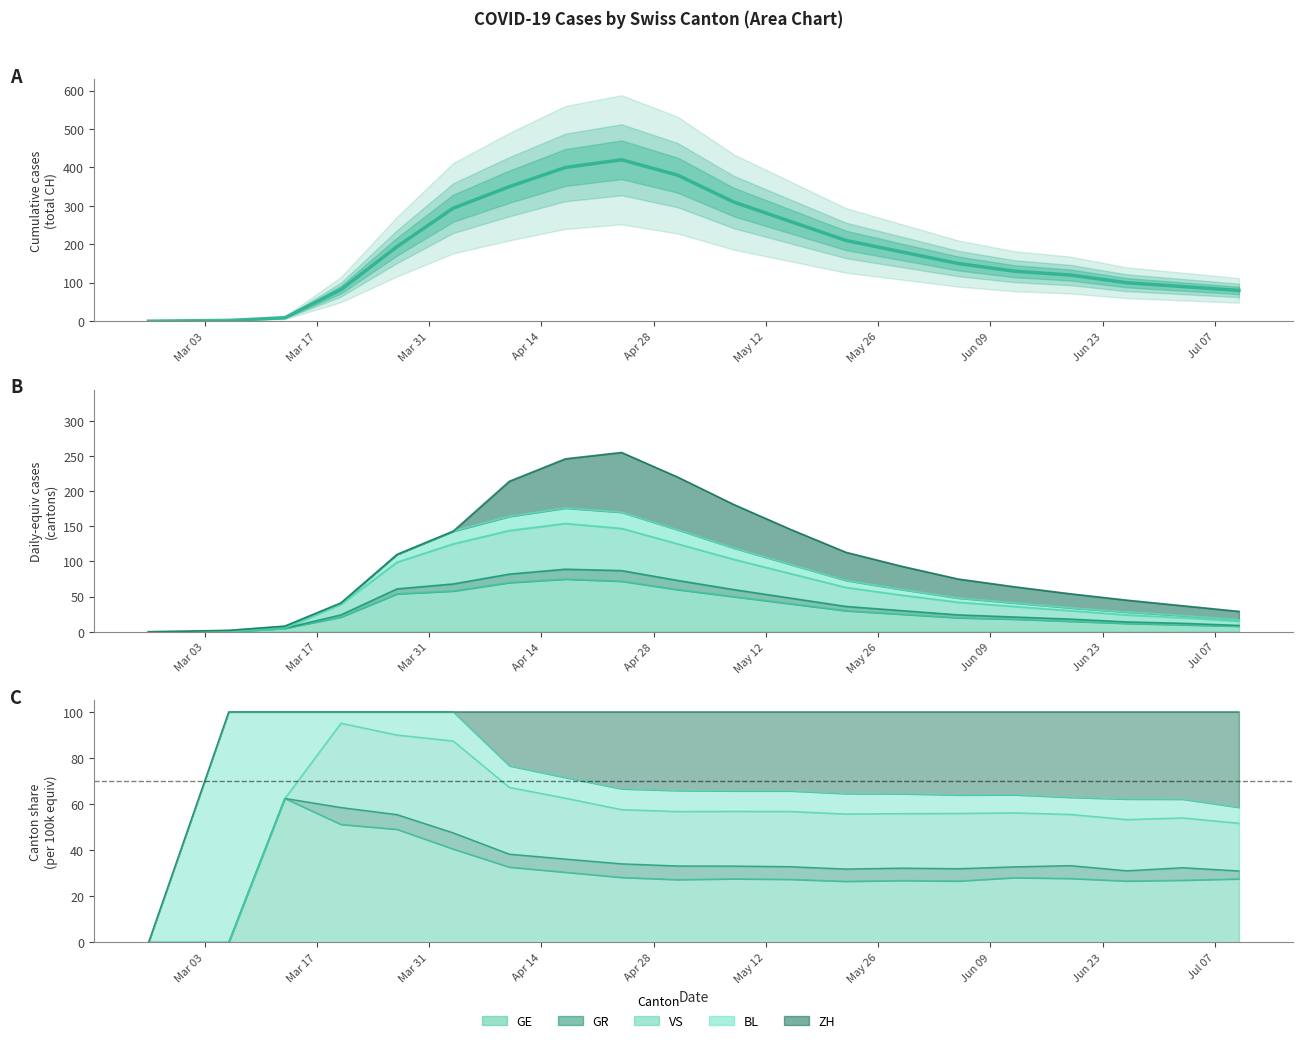

Is the value of VS at Jul 07 greater than the value of CH at 14?

No